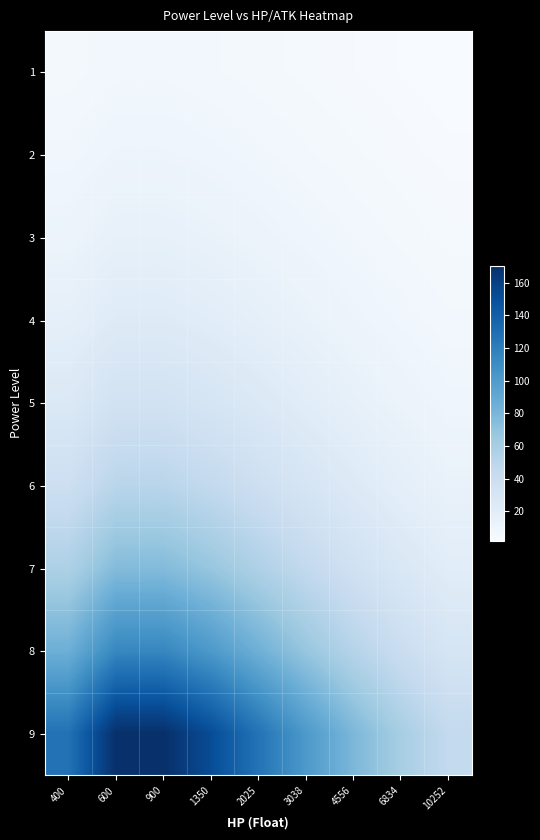

What is the maximum value shown in the chart?

170.5